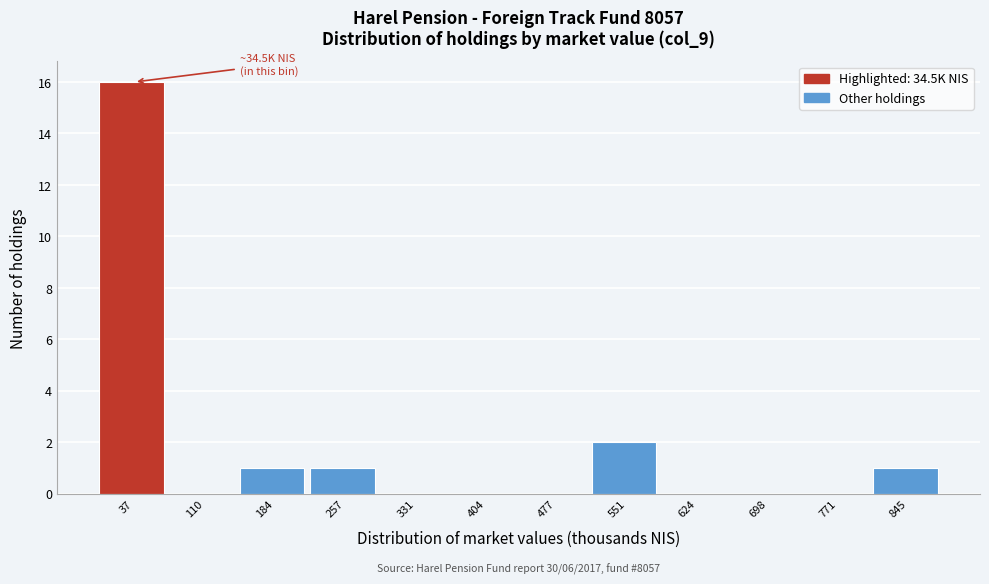

Which range on the x-axis has the tallest bar?

0 to 70